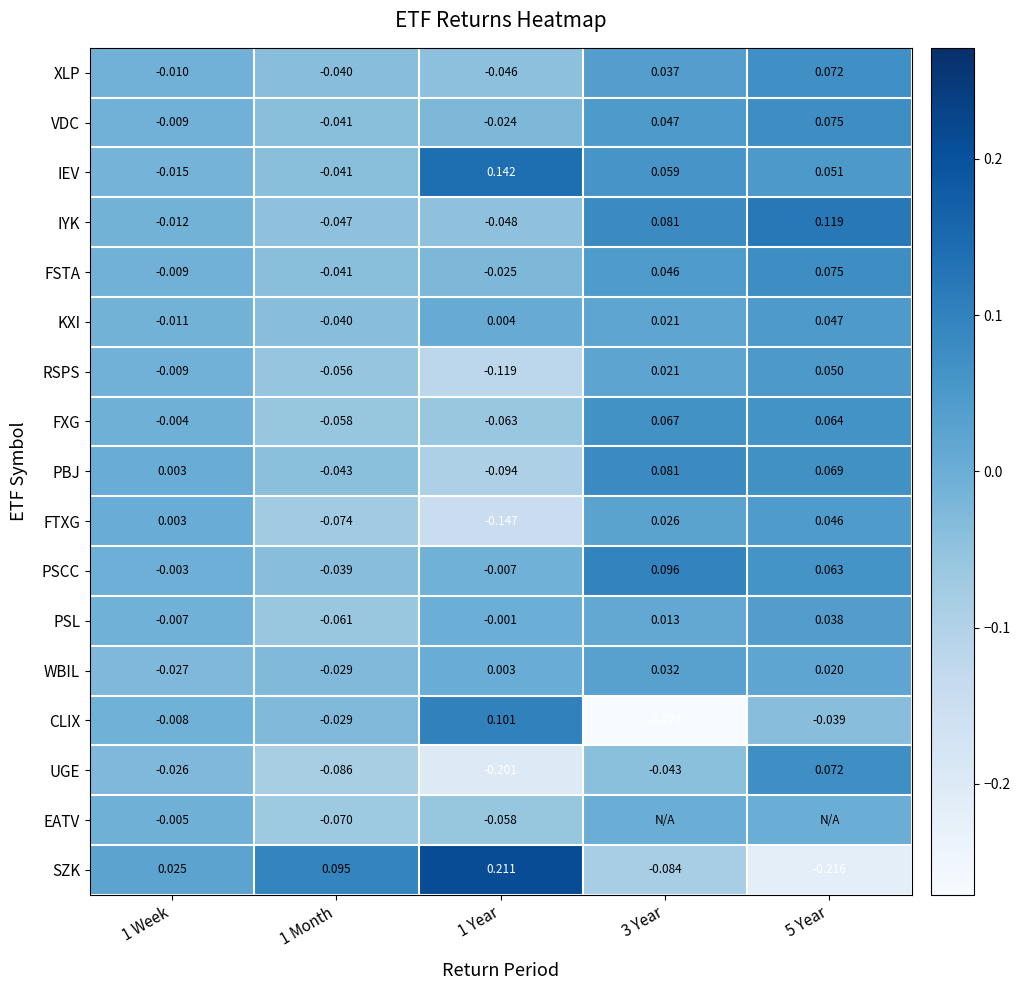

What is the smallest value displayed?

-0.3